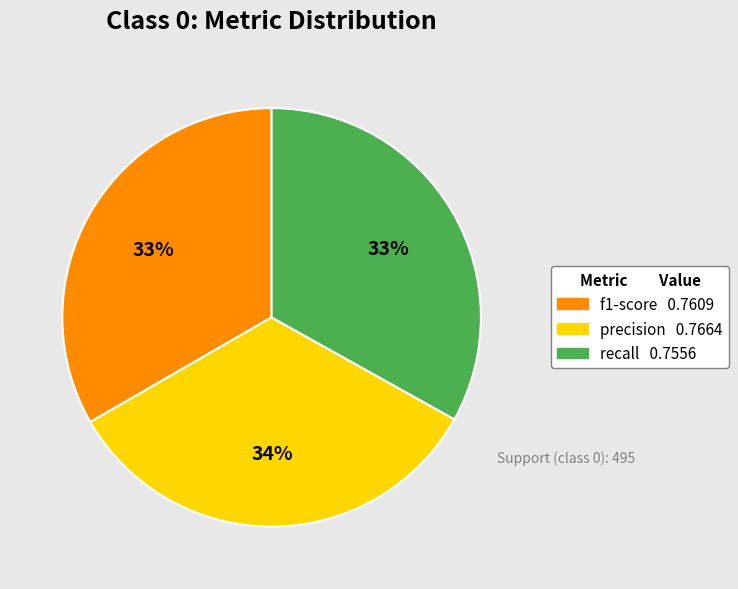

Count the number of slices in the pie.

3